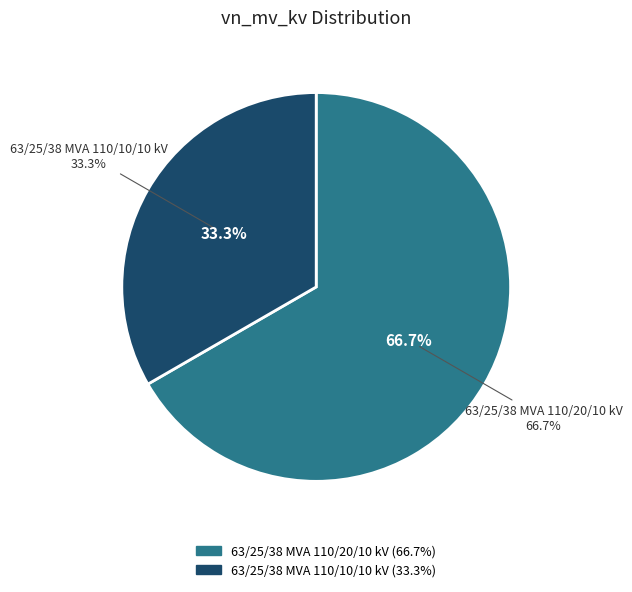

The 63/25/38 MVA 110/20/10 kV slice represents 67% of the pie. True or false?

True